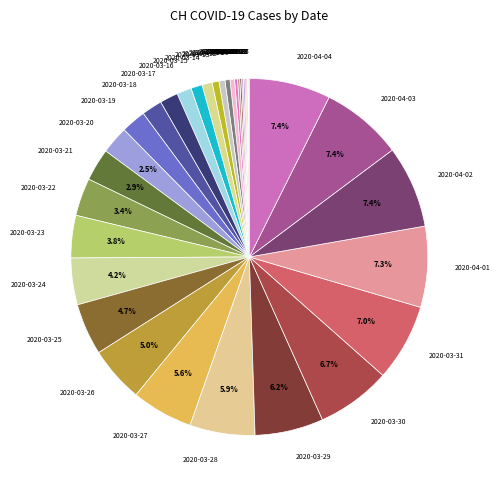

Does any single category account for the majority?

No